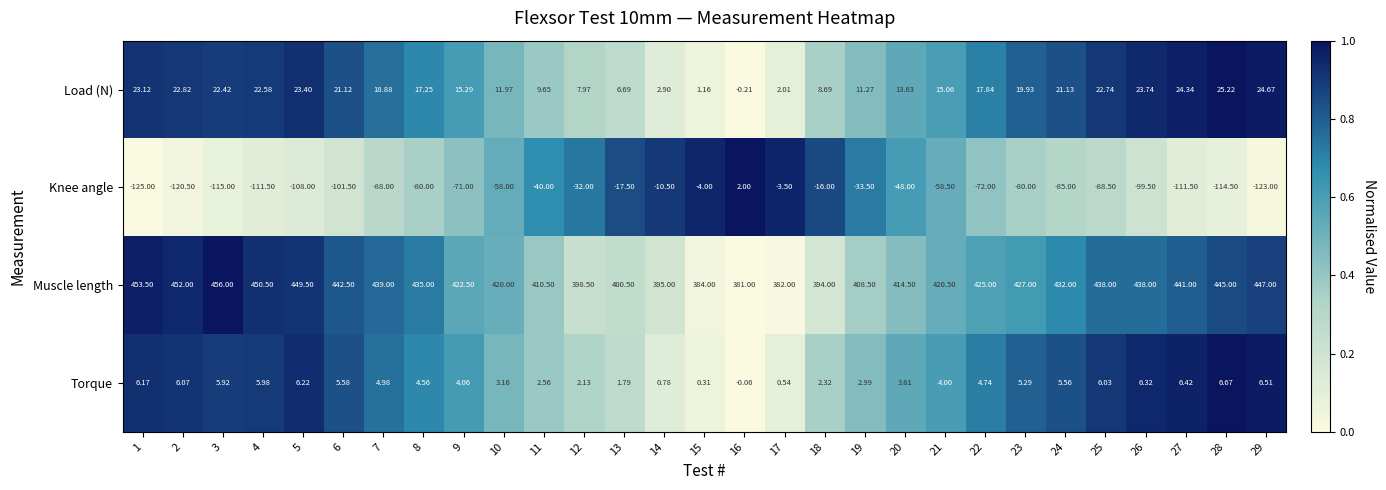

Which series has the widest spread of values?

Knee angle